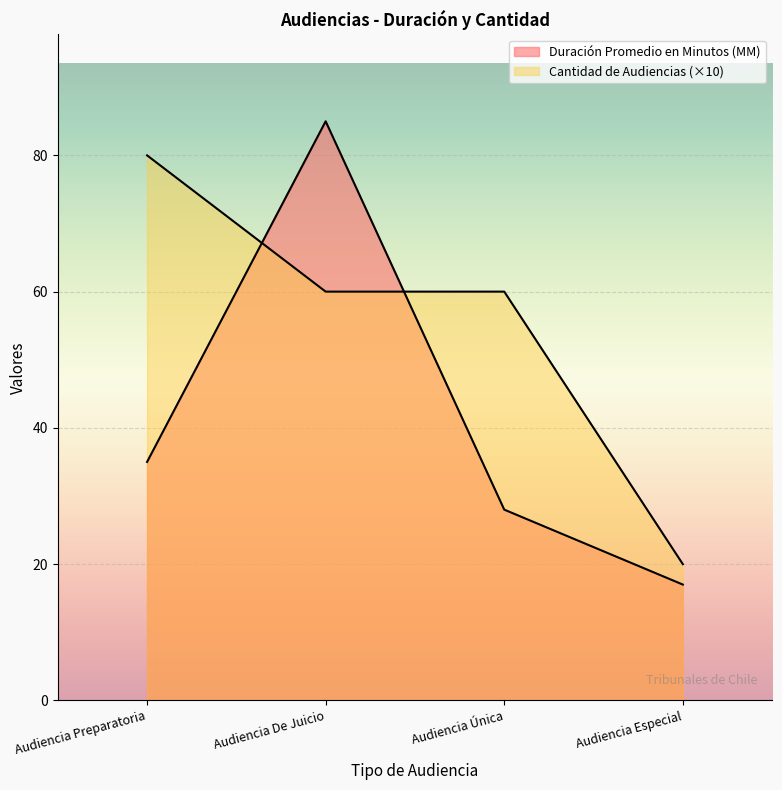

How many data points in Cantidad de Audiencias are above 60?

1